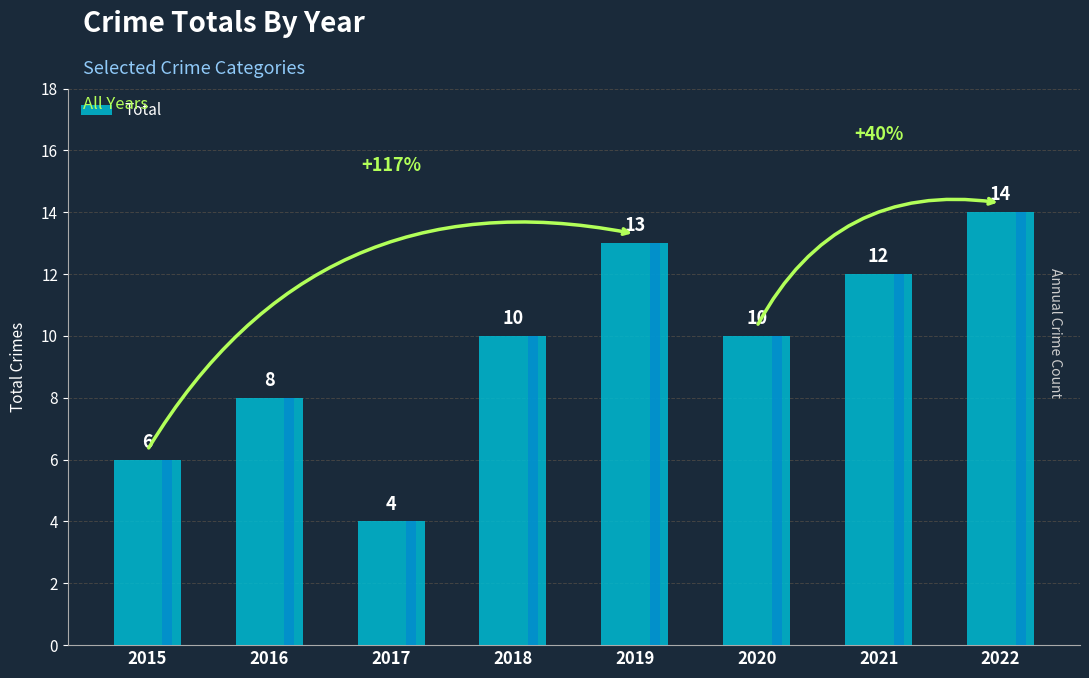

Are the bars horizontal?

No